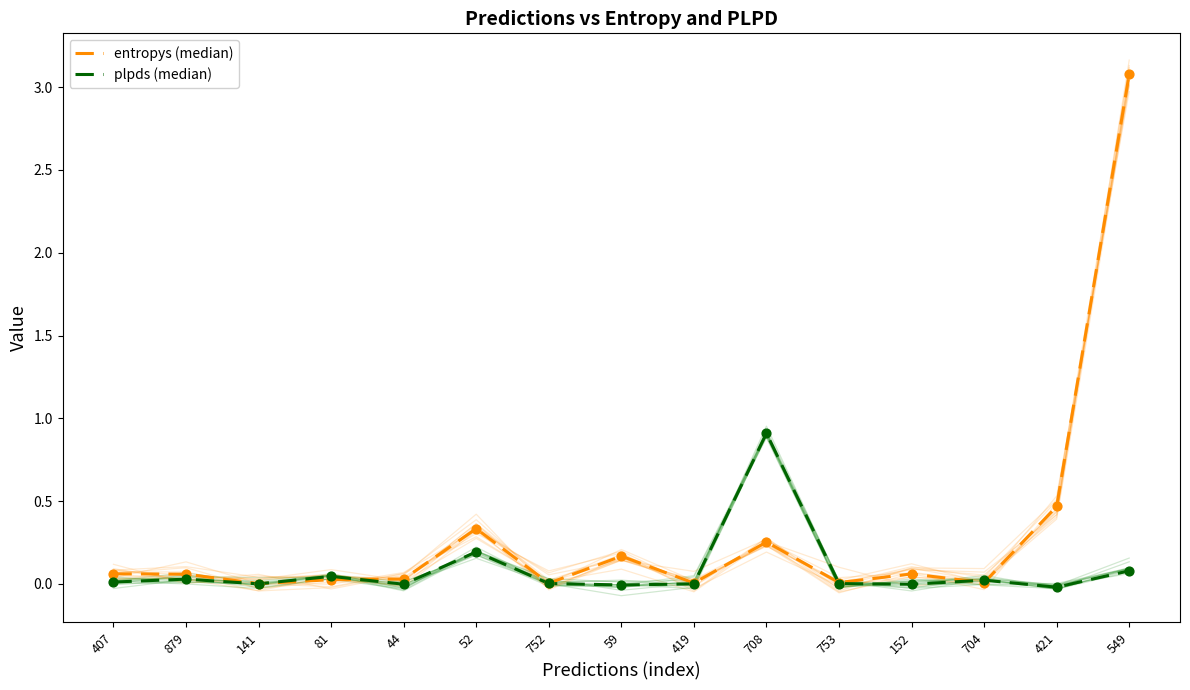

What are all the series names shown in the legend?

entropys (median), plpds (median)